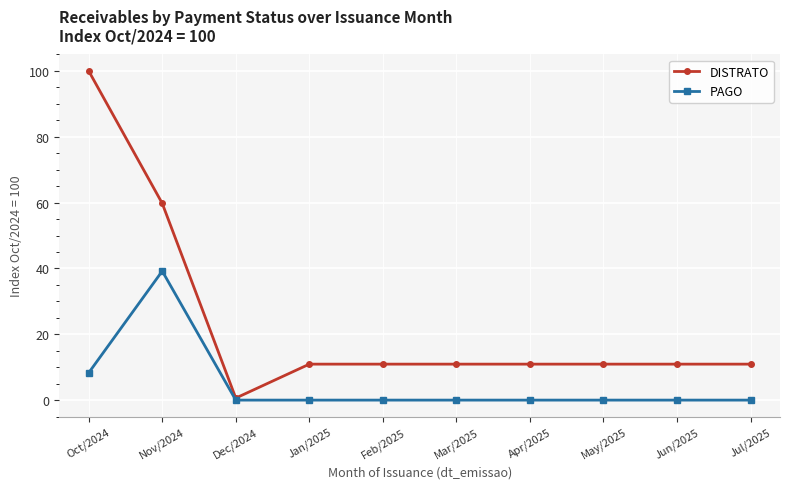

Reading left to right, extract all data points from this chart.

DISTRATO: 100.0	59.8	0.6	10.9	10.9	10.9	10.9	10.9	10.9	10.9
PAGO: 8.3	39.2	0.0	0.0	0.0	0.0	0.0	0.0	0.0	0.0